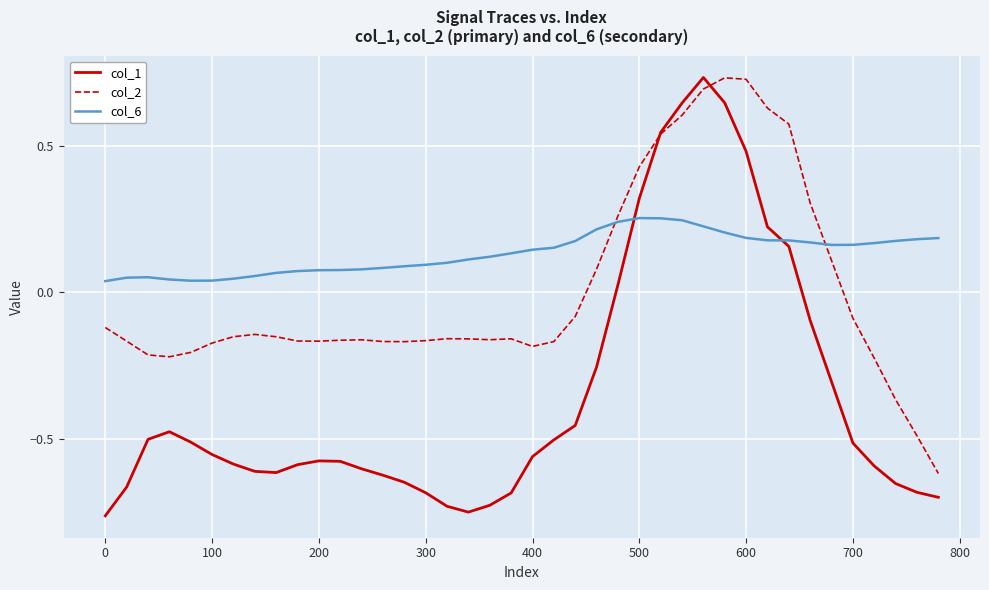

Which series has the widest spread of values?

col_1